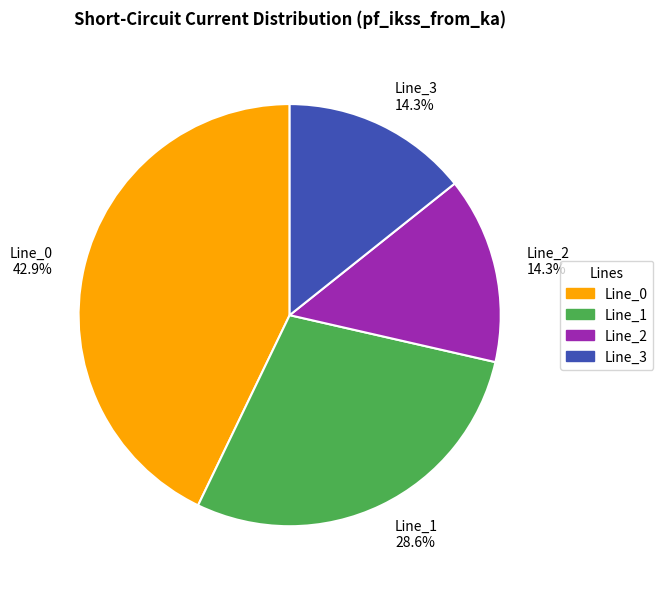

What is the ratio of the value at Line_0 to the value at Line_3?

3.0